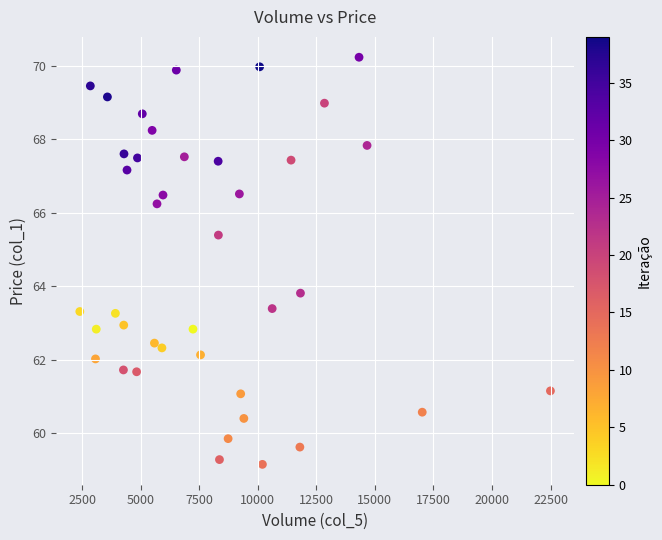

What Y value in the scatter plot is closest to 64?

63.8